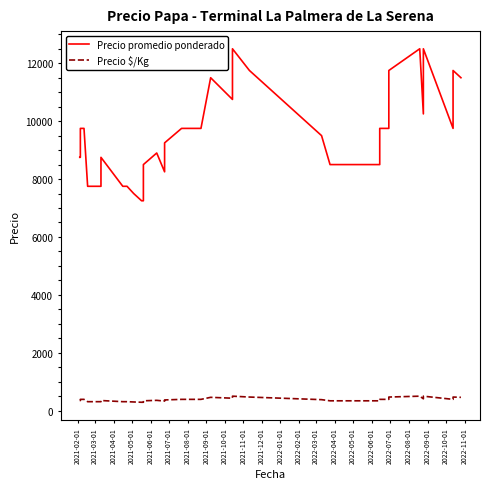

Rank the series by their maximum value, from highest to lowest.

Precio promedio ponderado, Precio $/Kg